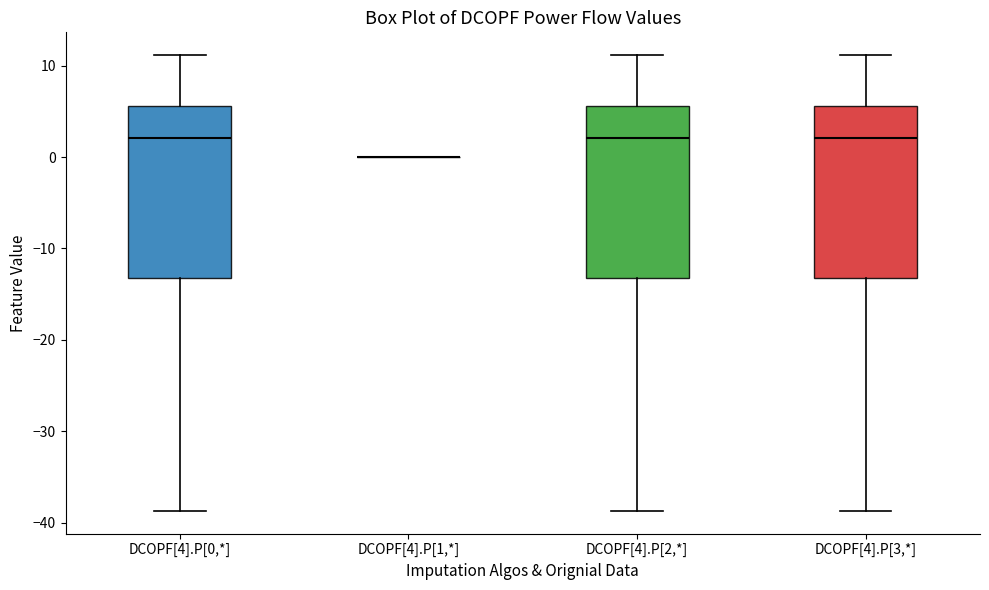

Reading left to right, transcribe this box plot: for each box, give where its median line is, the range the box spans, and where its two whiskers end, as read against the y-axis. The values are not printed on the chart, so give them approximately, as read against the axis.

DCOPF[4].P[0,*]: median 2, box -13 to 6, whiskers -39 to 11
DCOPF[4].P[1,*]: box collapsed to a line at 0, whiskers 0 to 0
DCOPF[4].P[2,*]: median 2, box -13 to 6, whiskers -39 to 11
DCOPF[4].P[3,*]: median 2, box -13 to 6, whiskers -39 to 11